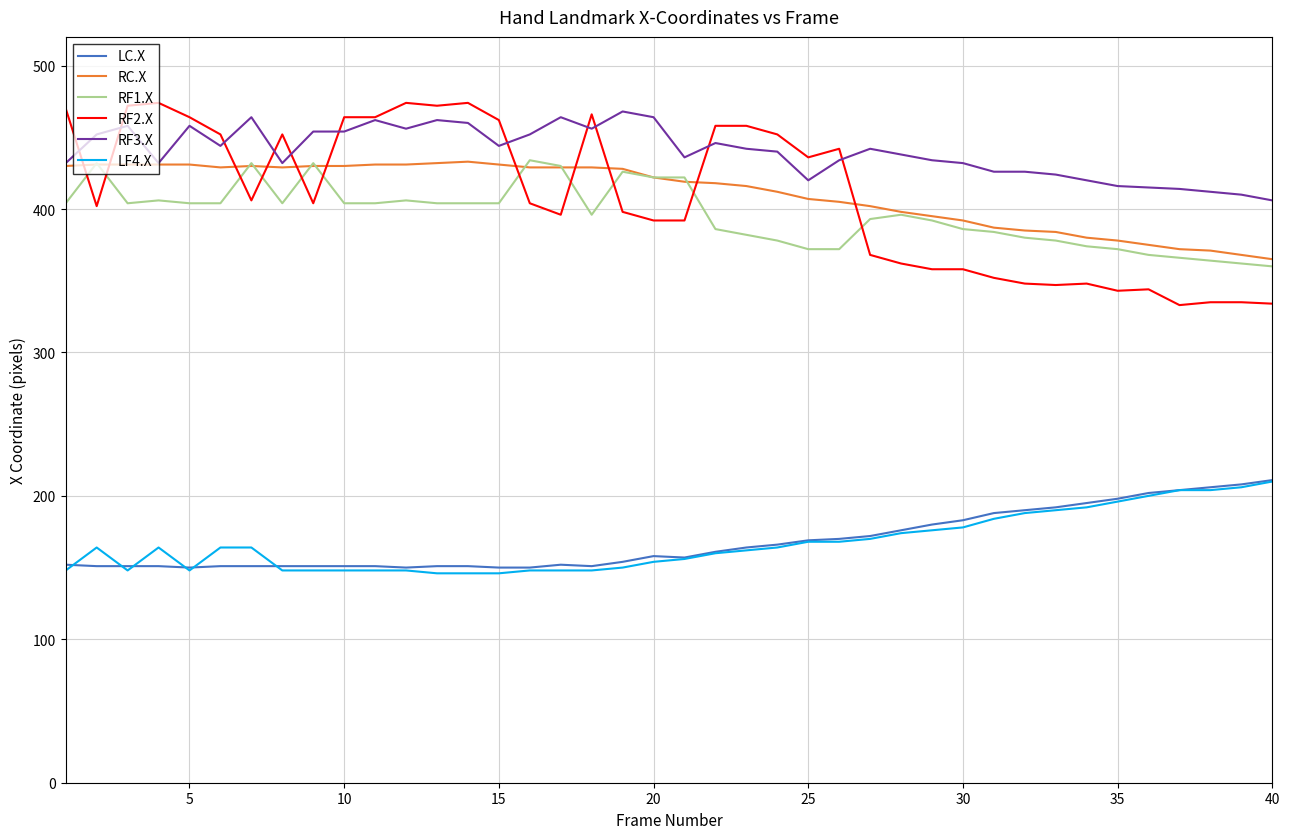

Which series has the largest total across all categories?

RF3.X